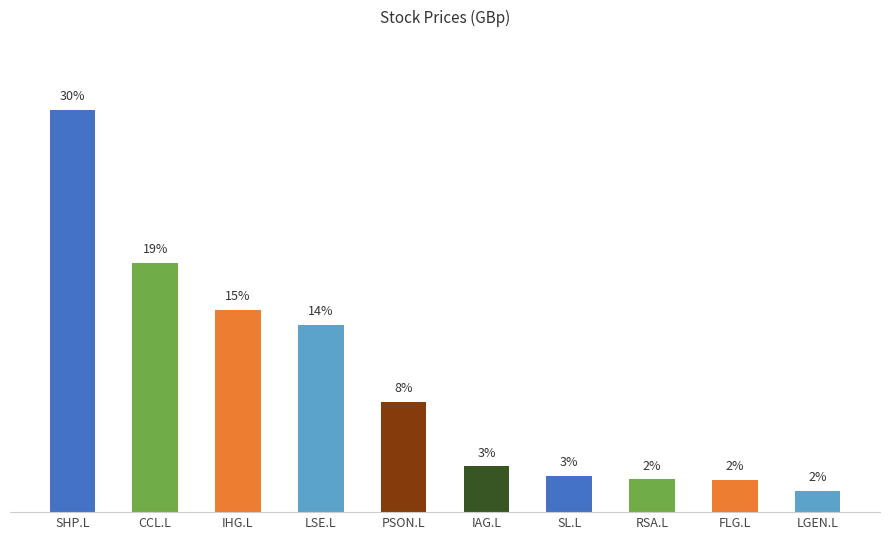

Are the bars horizontal?

No